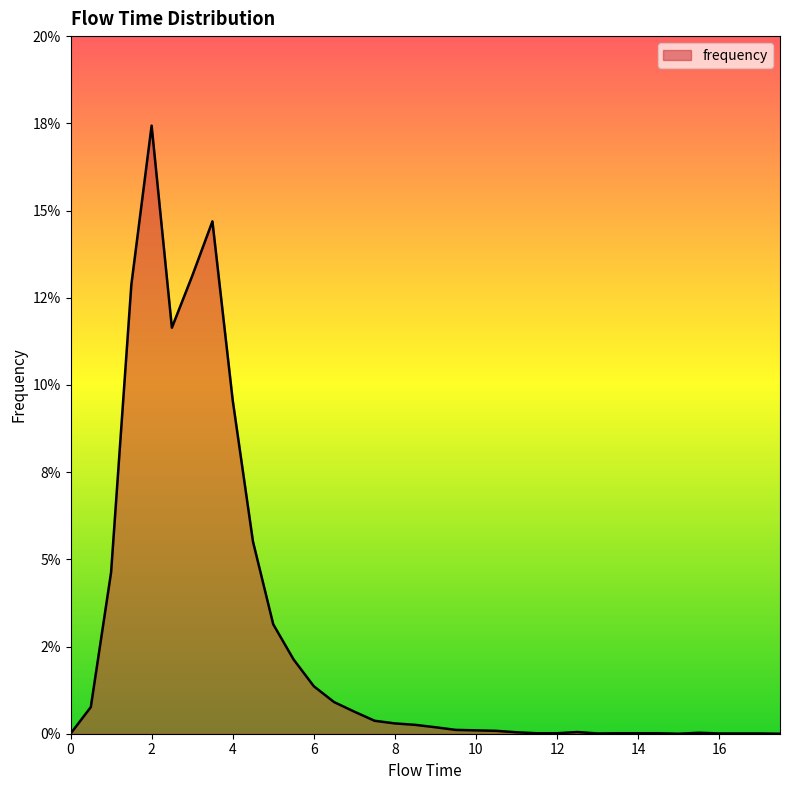

Is this an area chart (filled region under the line)?

Yes